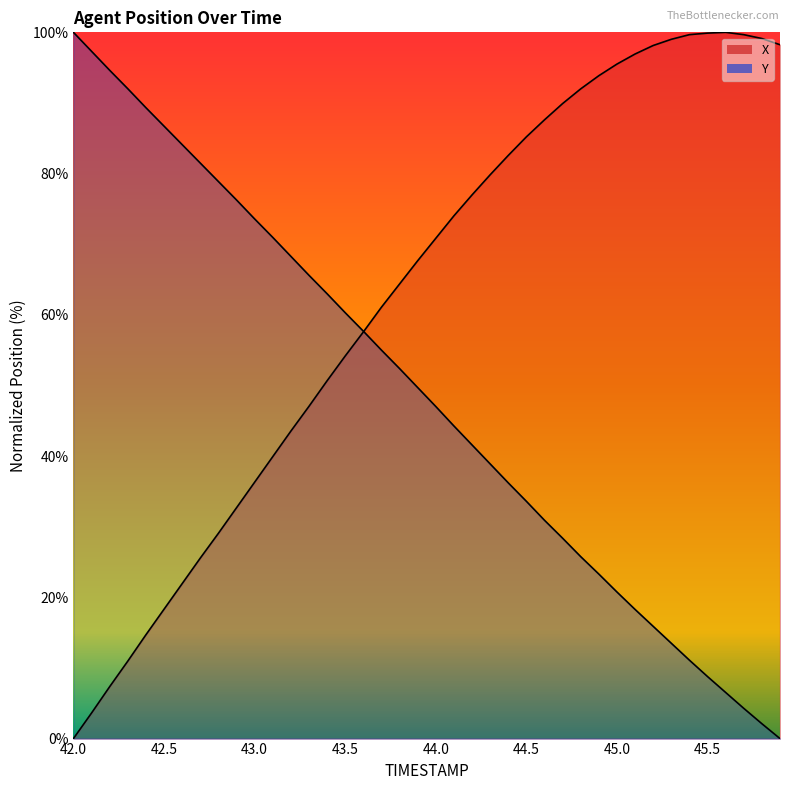

How many positive values does the Y series have?

39